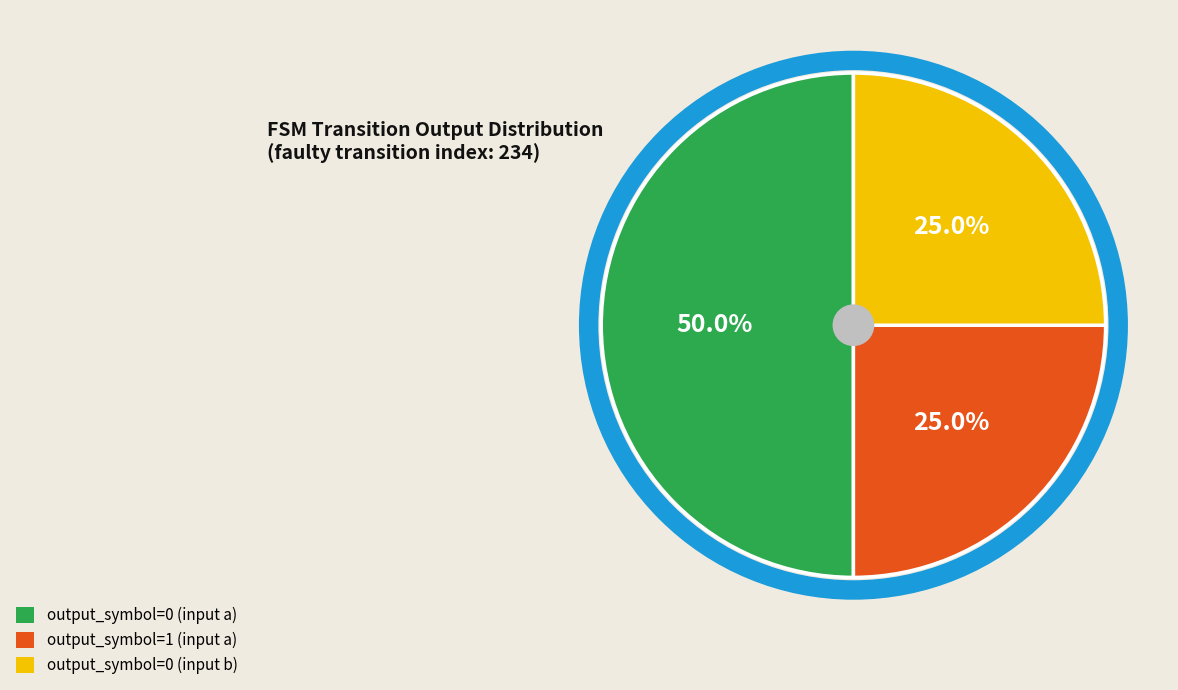

To the nearest percent, what portion does output_symbol=1 (input a) represent?

25%